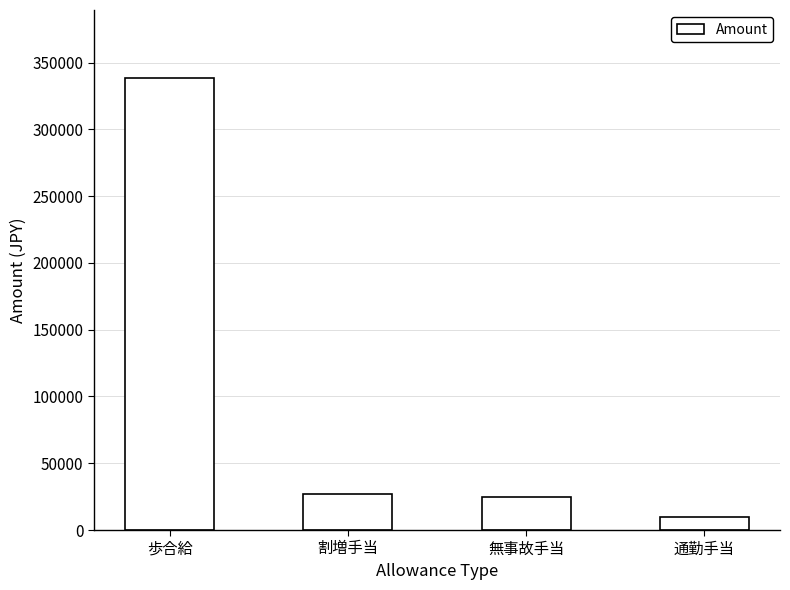

Does the chart contain stacked bars?

No